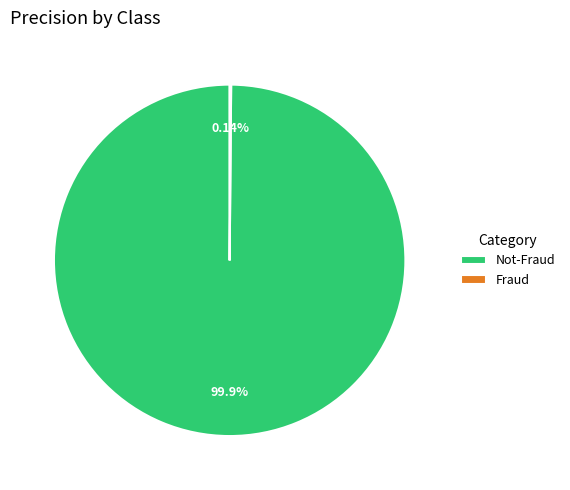

Does any single category account for the majority?

Yes